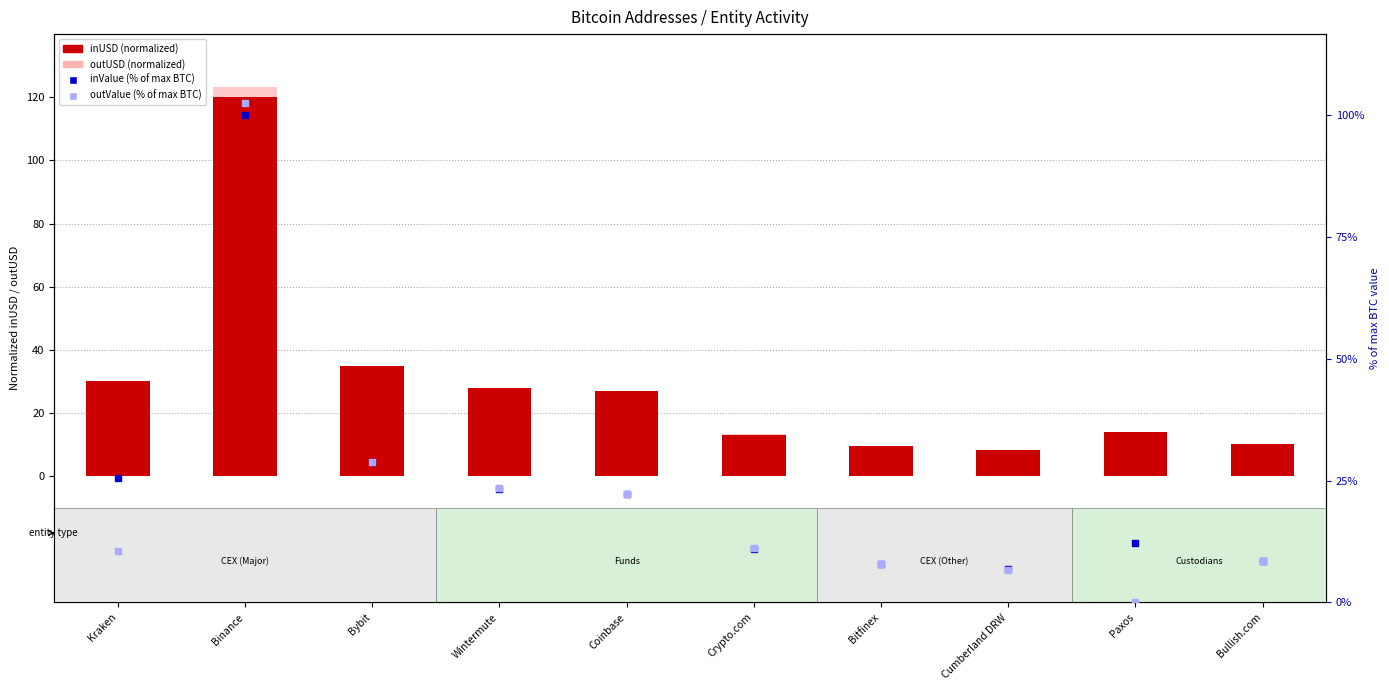

At which category is the sum across all series the highest?

Binance